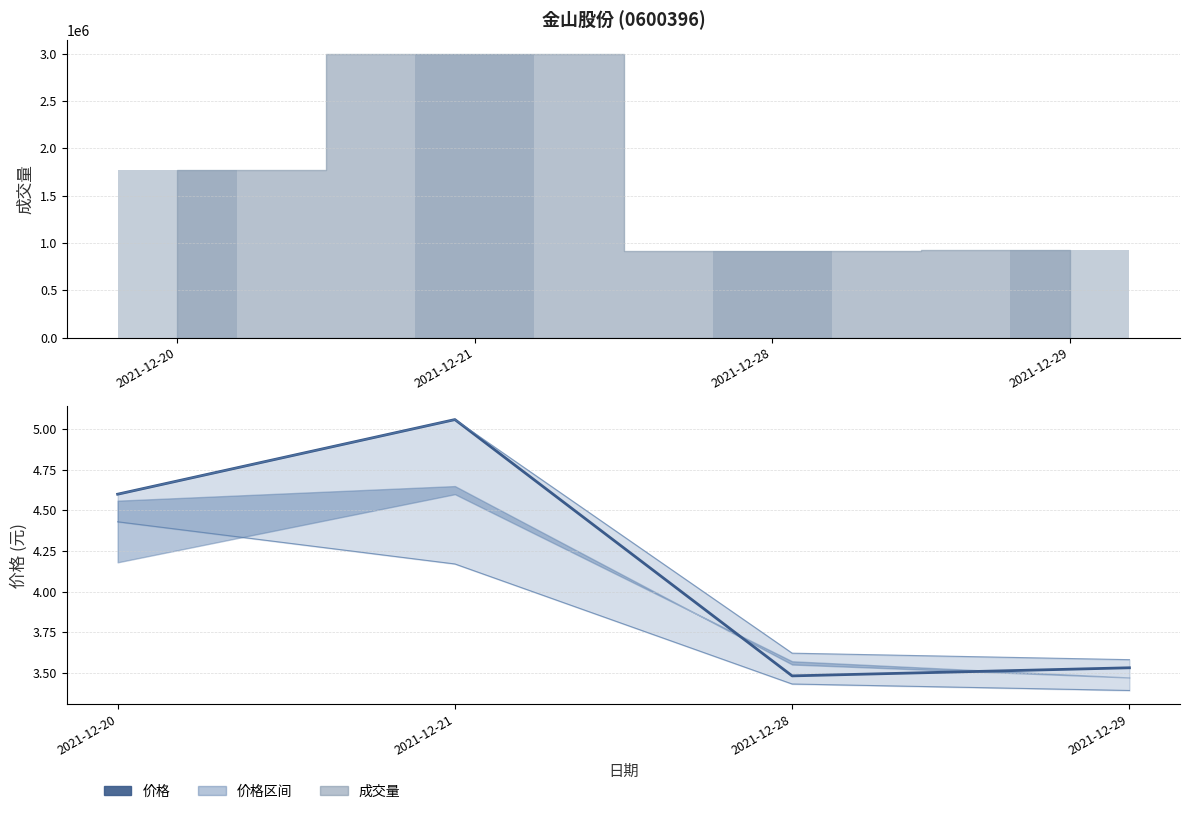

At which category is the sum across all series the highest?

2021-12-21